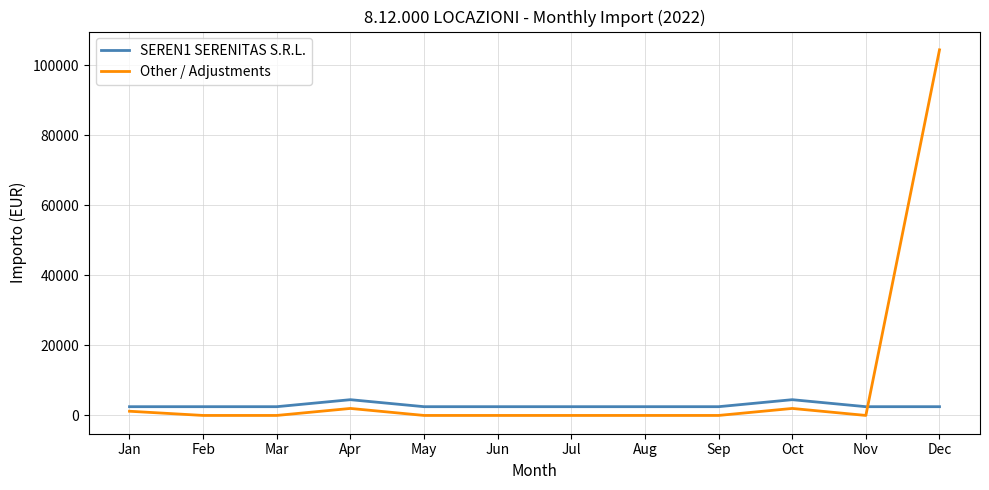

What is the greatest value displayed?

104427.7